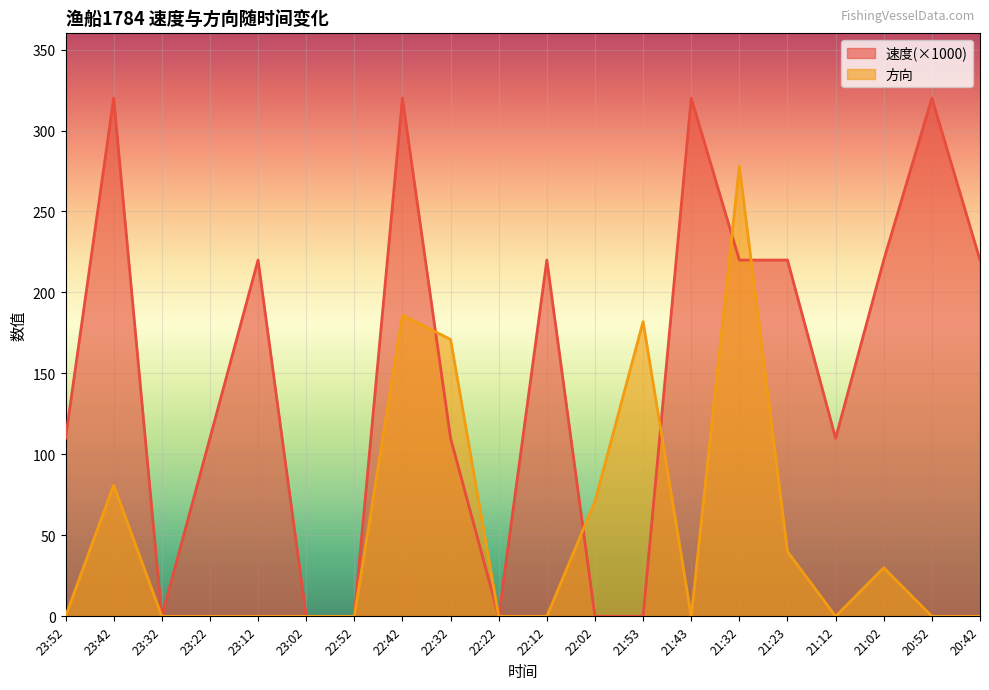

What is the total value across all series at 21:12?

110